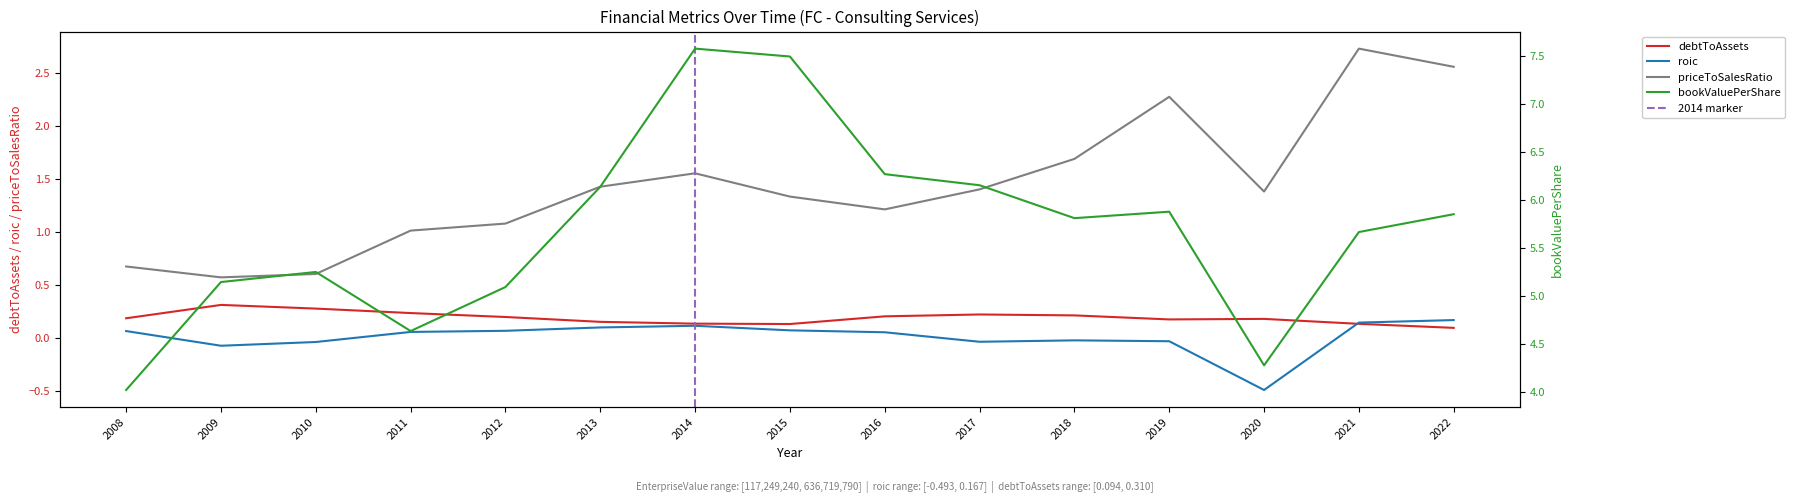

What is the value of the debtToAssets point at the 8th from the left?

0.1